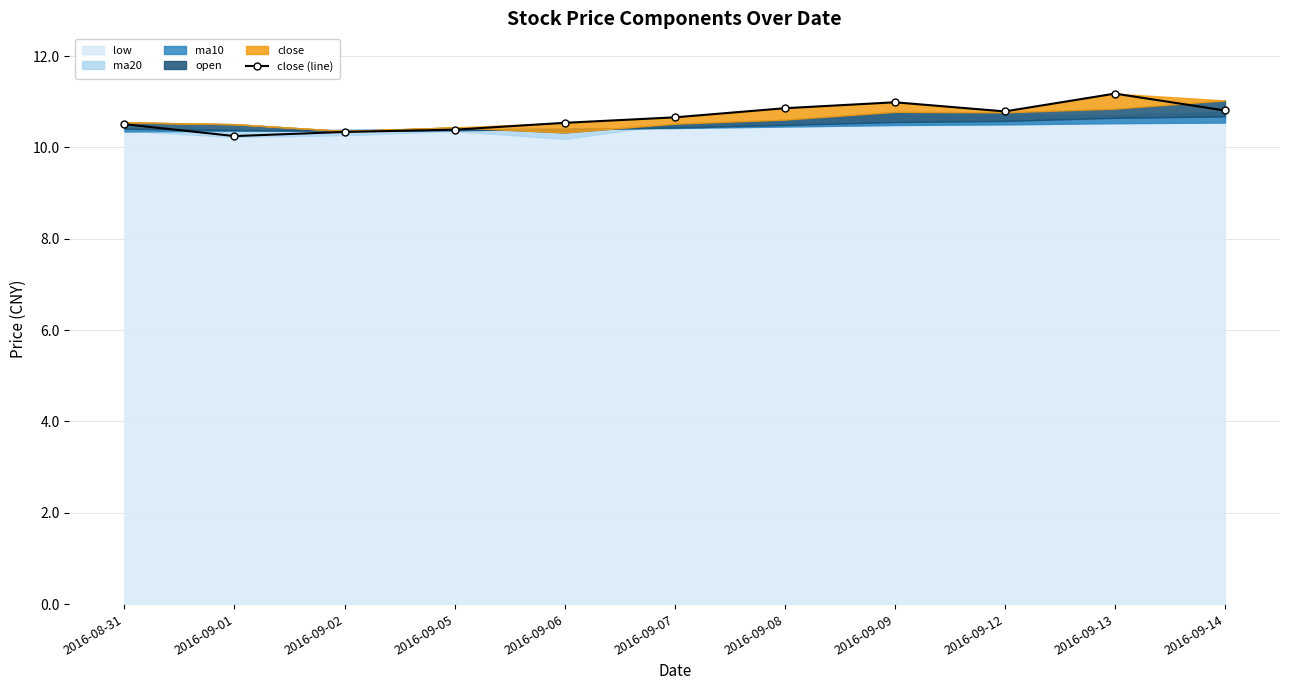

Between 2016-08-31 and 2016-09-08, which is larger?

2016-09-08